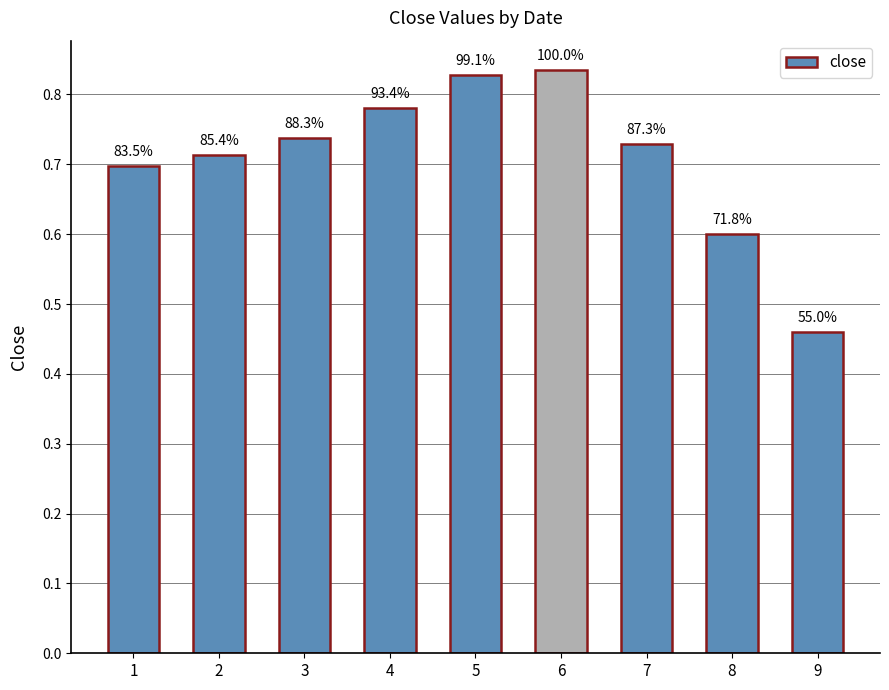

Reading right to left, transcribe all the data shown in this chart.

0.5	0.6	0.7	0.8	0.8	0.8	0.7	0.7	0.7